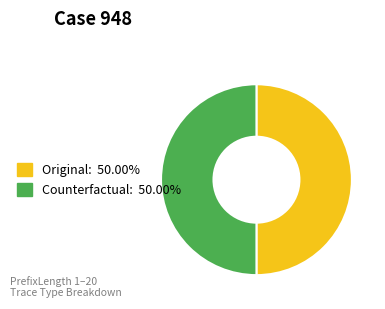

Approximately how many times larger is the value at Original compared to Counterfactual?

1.0